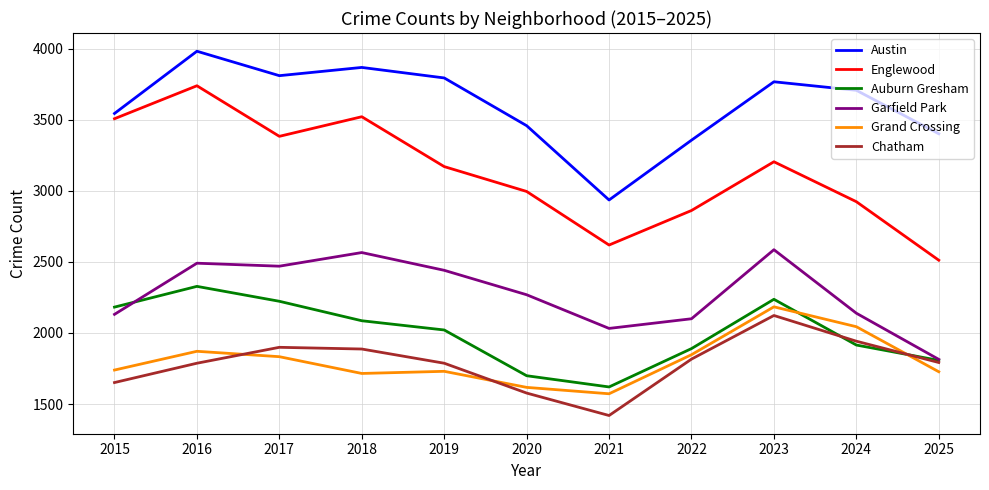

What is the highest value of the Englewood series?

3740